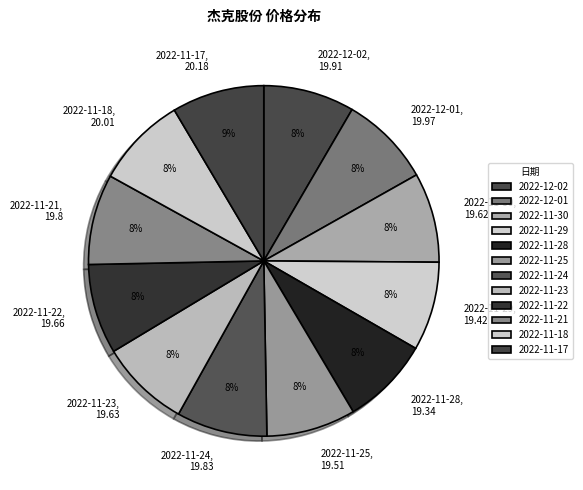

Combined, do 2022-11-17, 20.18 and 2022-11-18, 20.01 account for over 50%?

No